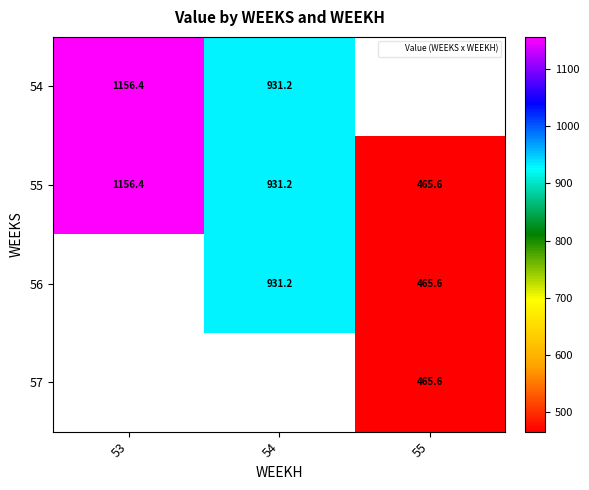

The value of 56 at 54 is 931.2. True or false?

True